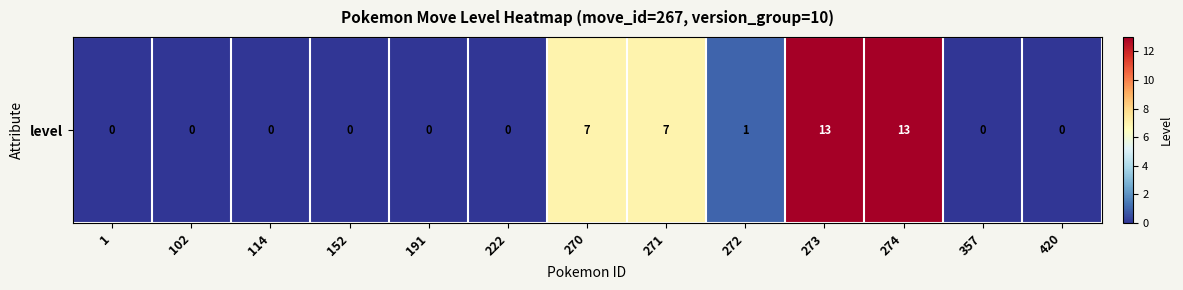

The chart shows a value of 8 at 420. True or false?

False